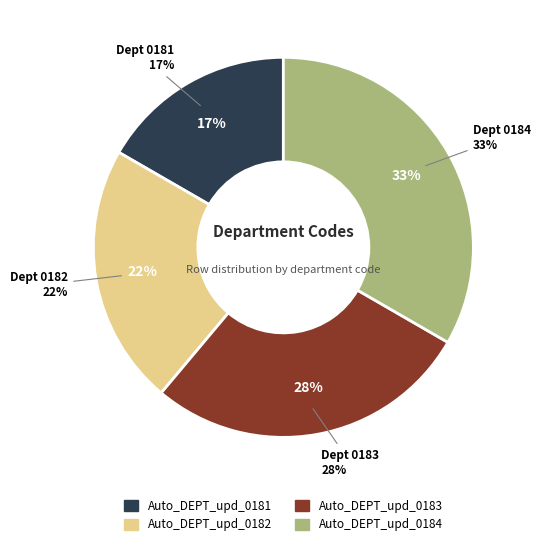

What is the smallest slice in the pie chart?

Auto_DEPT_upd_0181